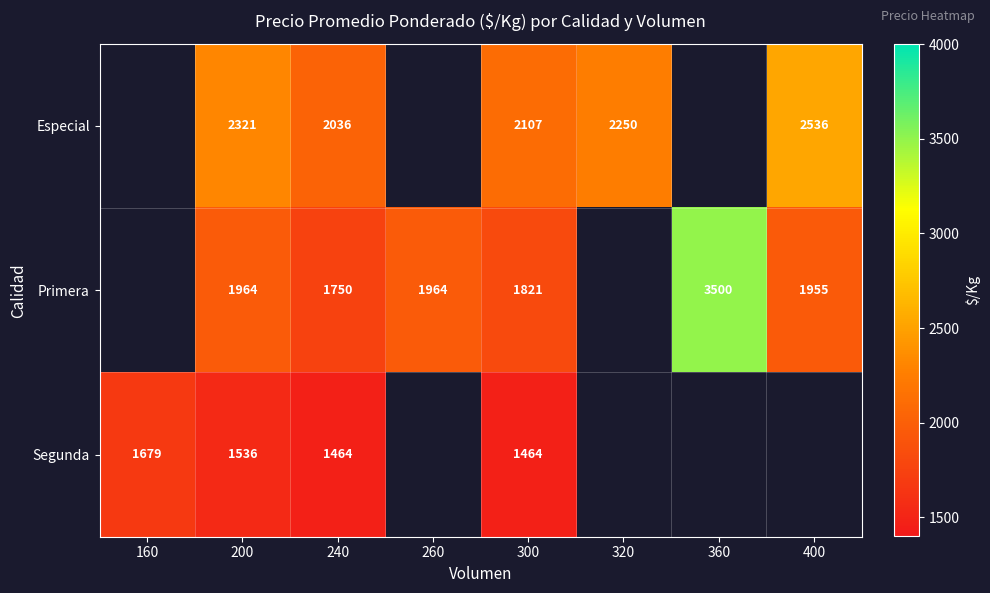

The Primera series shows 3151 at 260. True or false?

False